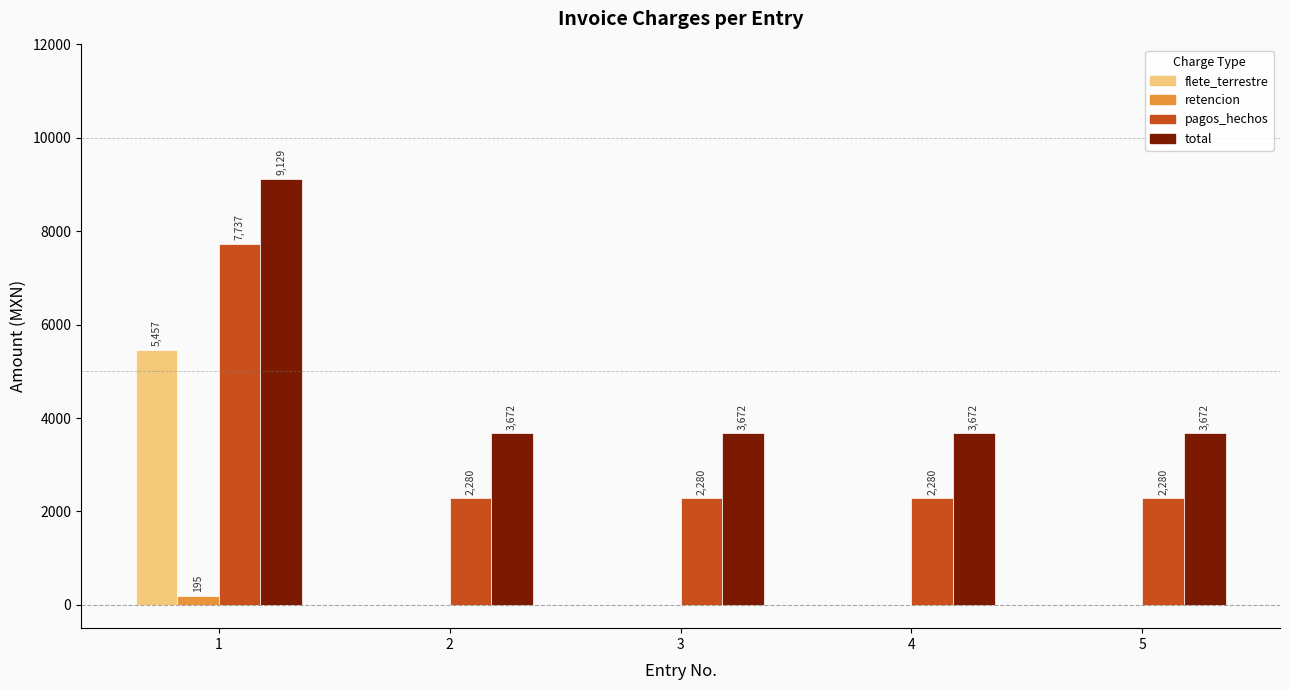

What is the sum of all pagos_hechos values?

16856.6